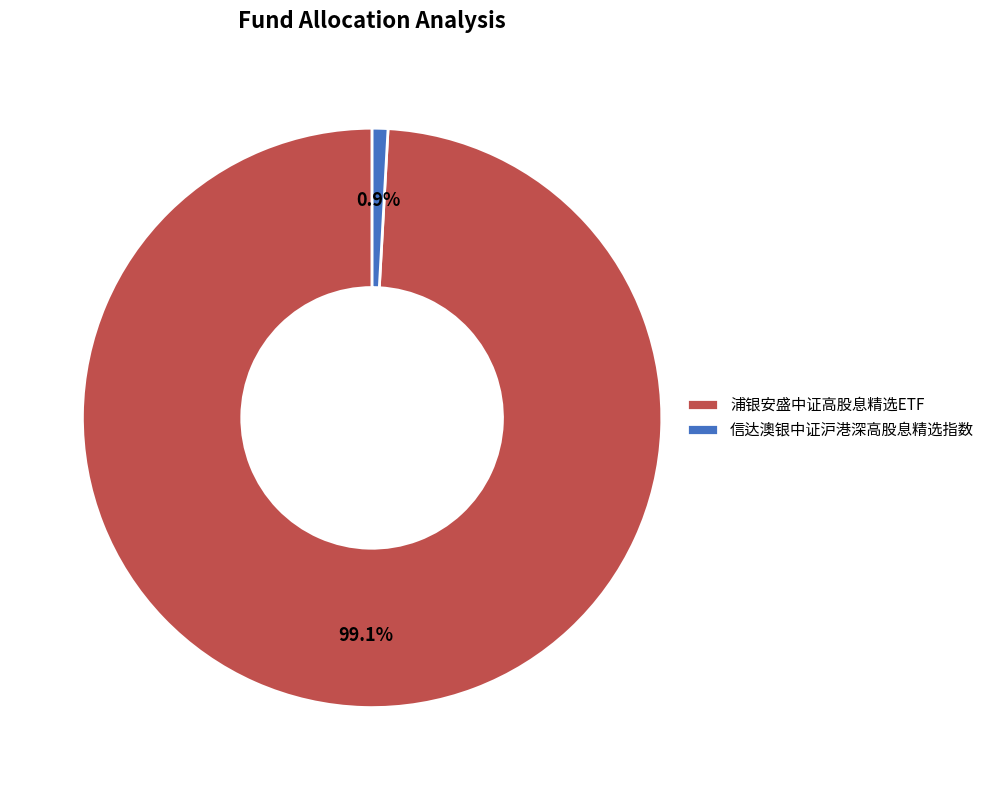

Is it true that 浦银安盛中证高股息精选ETF is 99% of the pie?

True